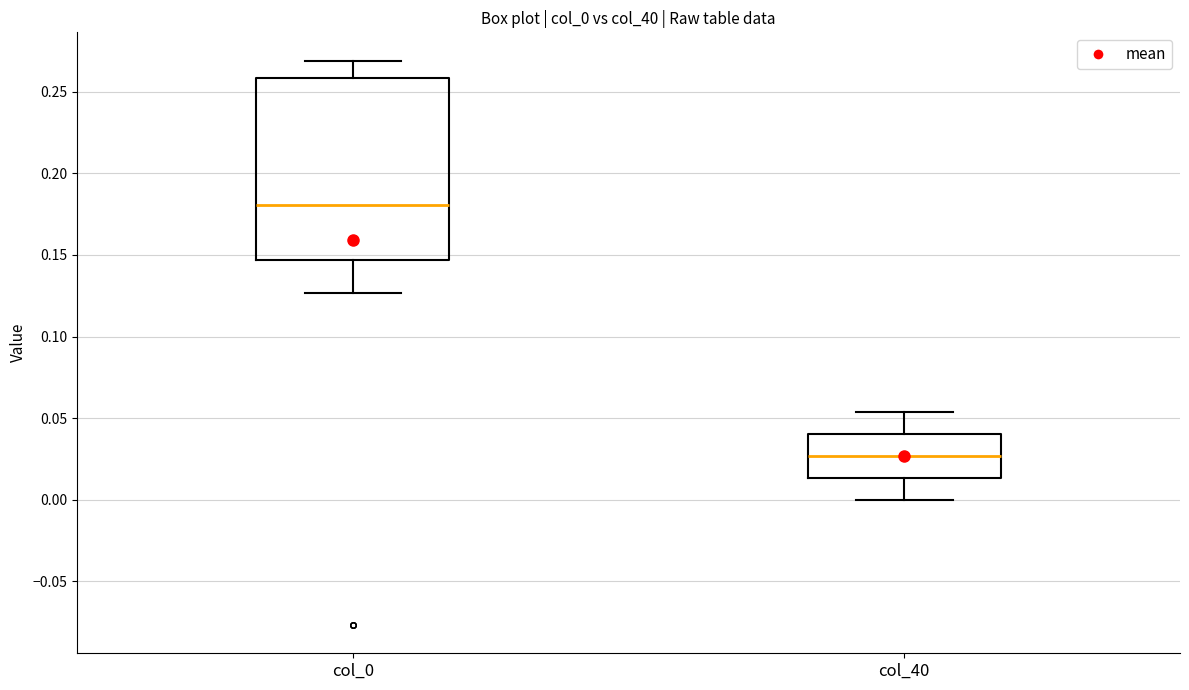

Reading left to right, read every box against the y-axis: the position of its median line, the range the box covers, and the ends of its whiskers. The values are not printed on the chart, so give them approximately, as read against the axis.

col_0: median 0.180, box 0.145 to 0.260, whiskers 0.125 to 0.270
col_40: median 0.025, box 0.015 to 0.040, whiskers 0.000 to 0.055